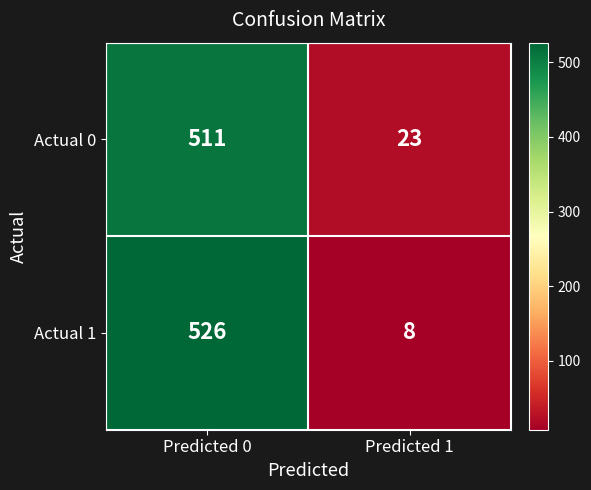

What is the greatest value displayed?

526